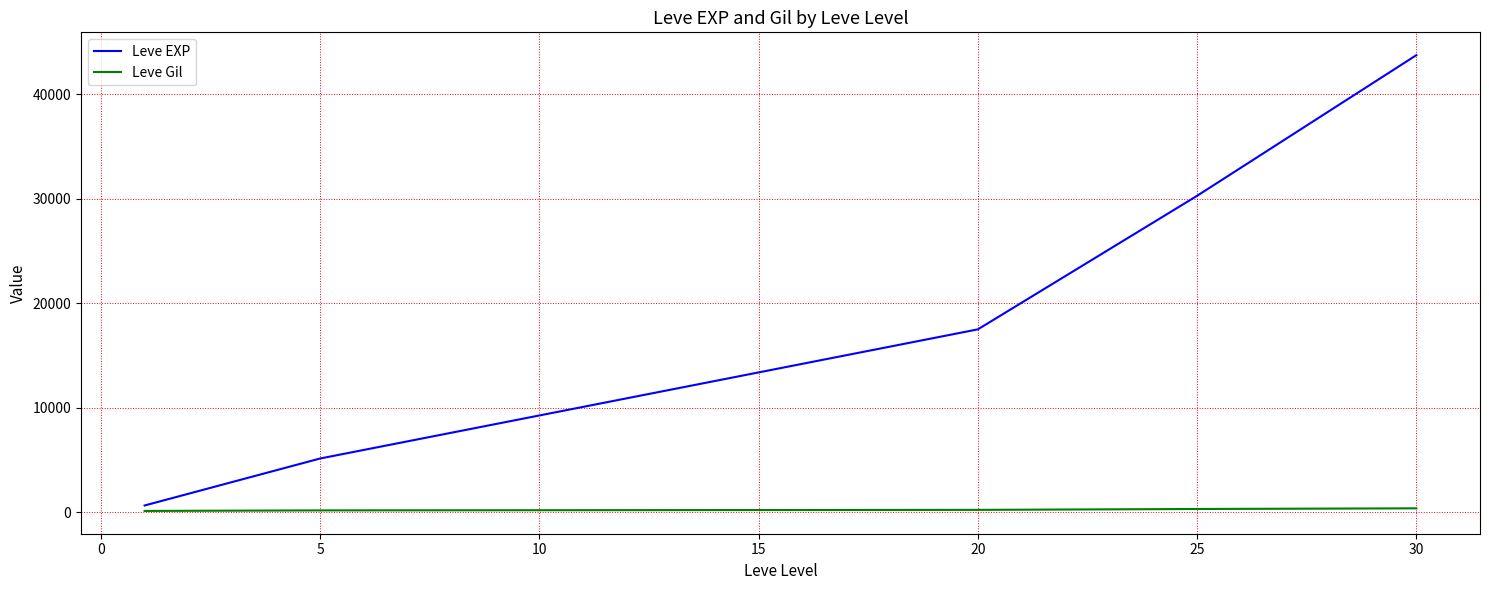

What is the maximum value shown in the chart?

43730.0